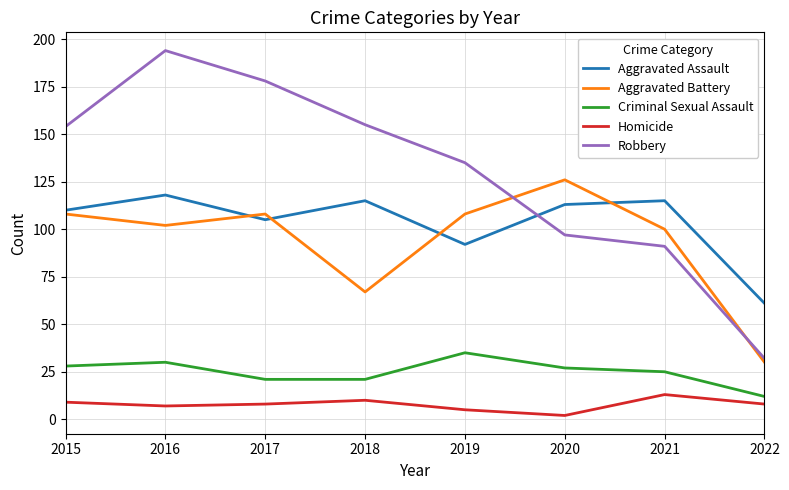

The Robbery series shows 179 at 2019. True or false?

False